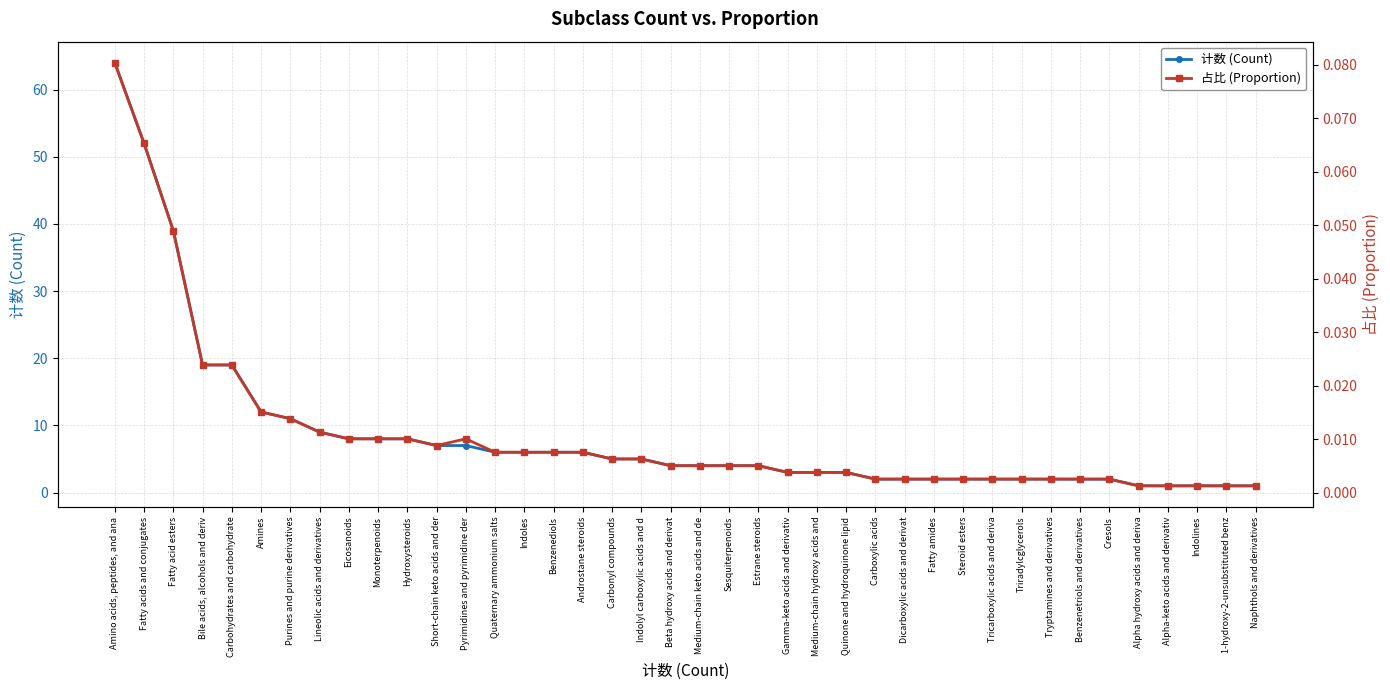

Which series has the largest total across all categories?

计数 (Count)